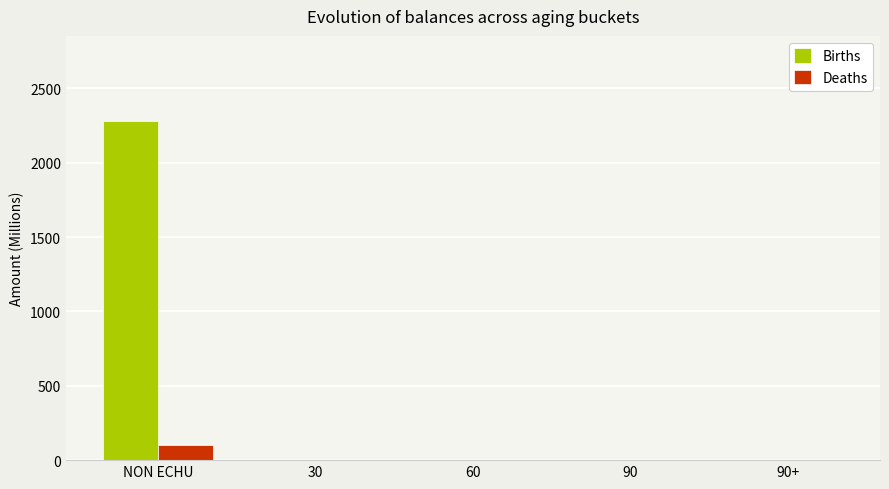

How many data points in Deaths are above 0?

1